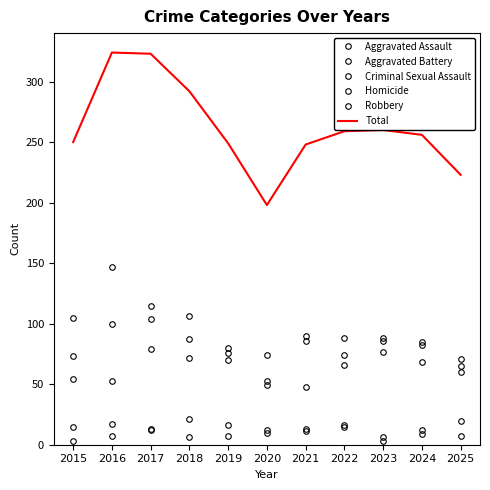

How many series are shown in this chart?

6